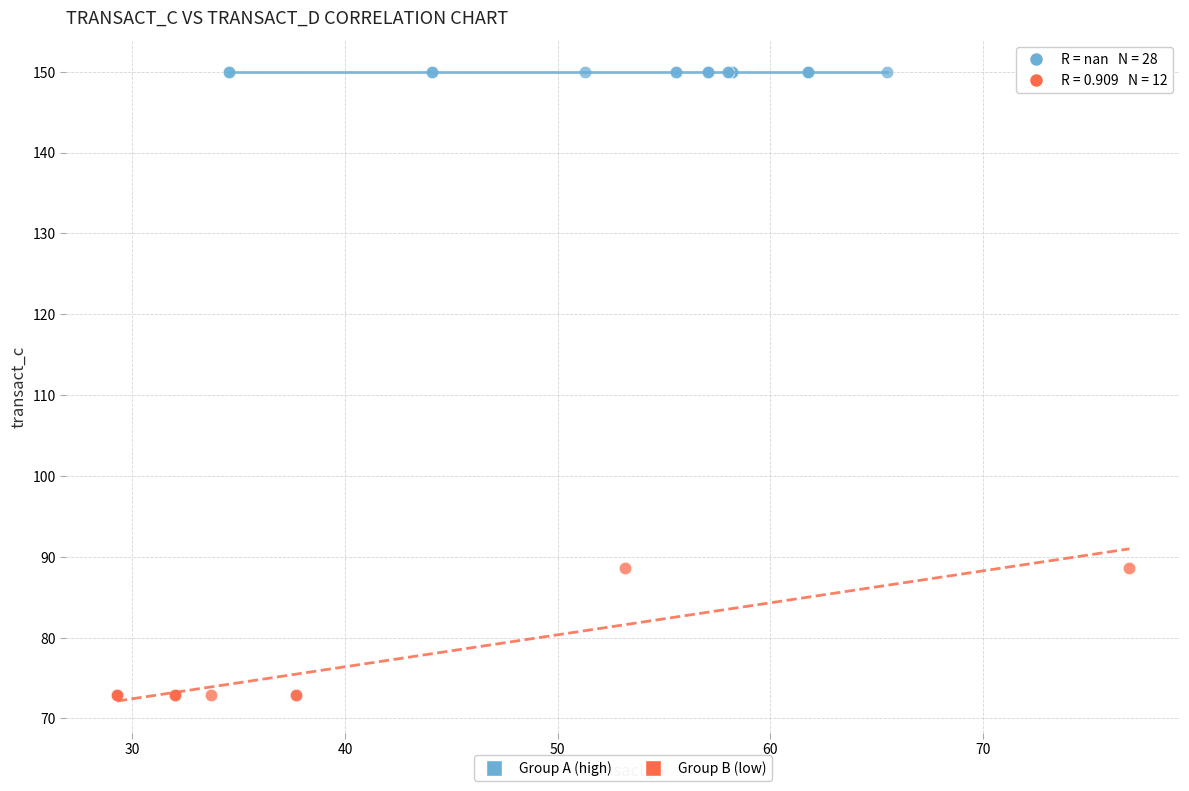

Which series reaches the maximum Y coordinate?

Group A (high)